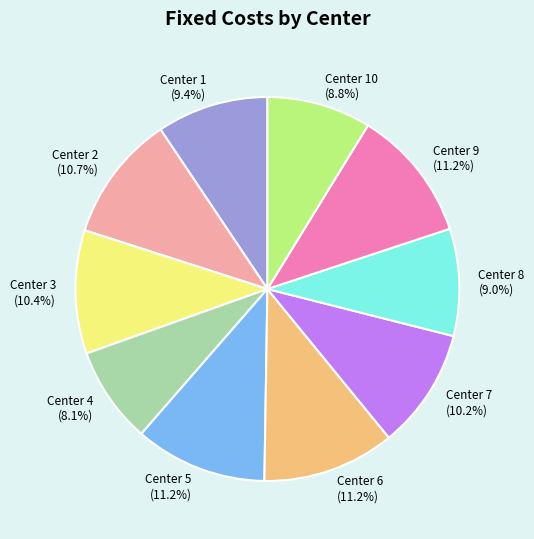

Do Center 3 and Center 5 together represent more than half of the pie?

No